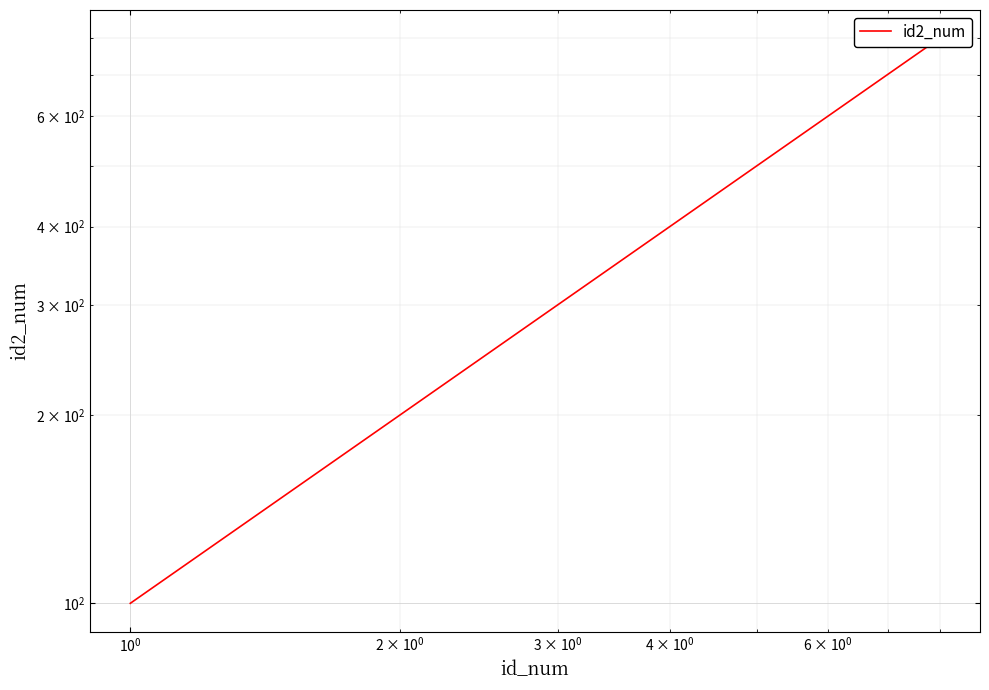

Reading left to right, list all the values displayed in this chart.

100	200	300	400	500	600	700	800